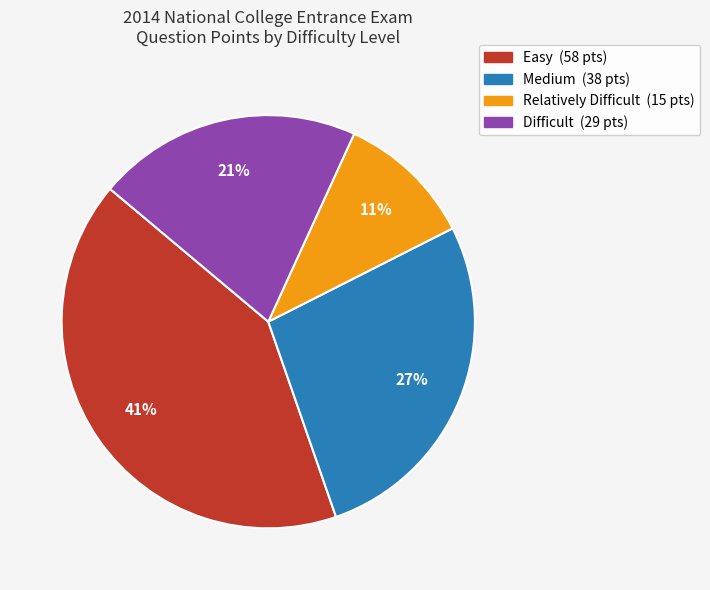

Does any single category account for the majority?

No